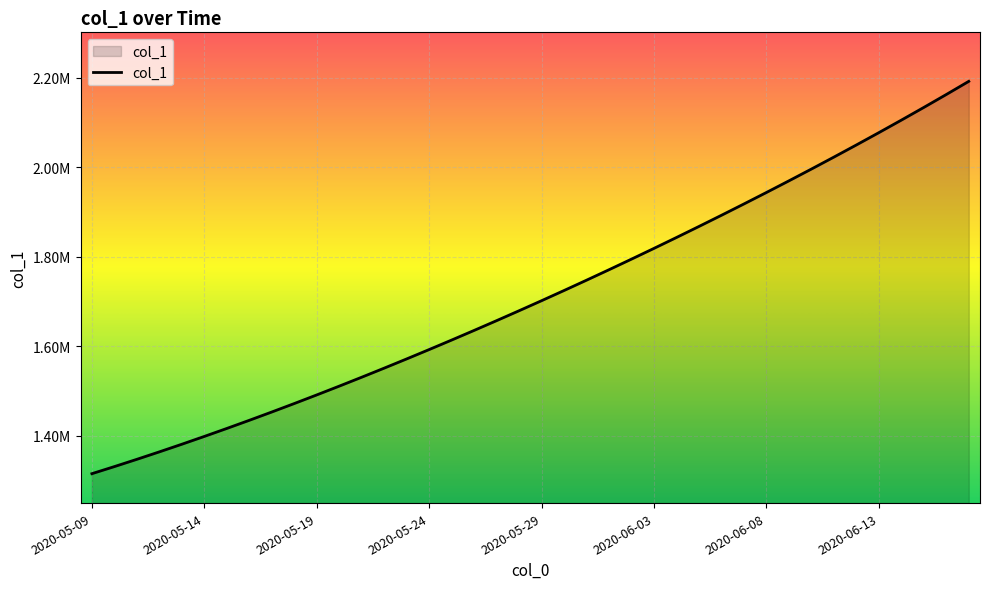

Rank the categories by value from highest to lowest.

2020-06-17, 2020-06-16, 2020-06-15, 2020-06-14, 2020-06-13, 2020-06-12, 2020-06-11, 2020-06-10, 2020-06-09, 2020-06-08, 2020-06-07, 2020-06-06, 2020-06-05, 2020-06-04, 2020-06-03, 2020-06-02, 2020-06-01, 2020-05-31, 2020-05-30, 2020-05-29, 2020-05-28, 2020-05-27, 2020-05-26, 2020-05-25, 2020-05-24, 2020-05-23, 2020-05-22, 2020-05-21, 2020-05-20, 2020-05-19, 2020-05-18, 2020-05-17, 2020-05-16, 2020-05-15, 2020-05-14, 2020-05-13, 2020-05-12, 2020-05-11, 2020-05-10, 2020-05-09